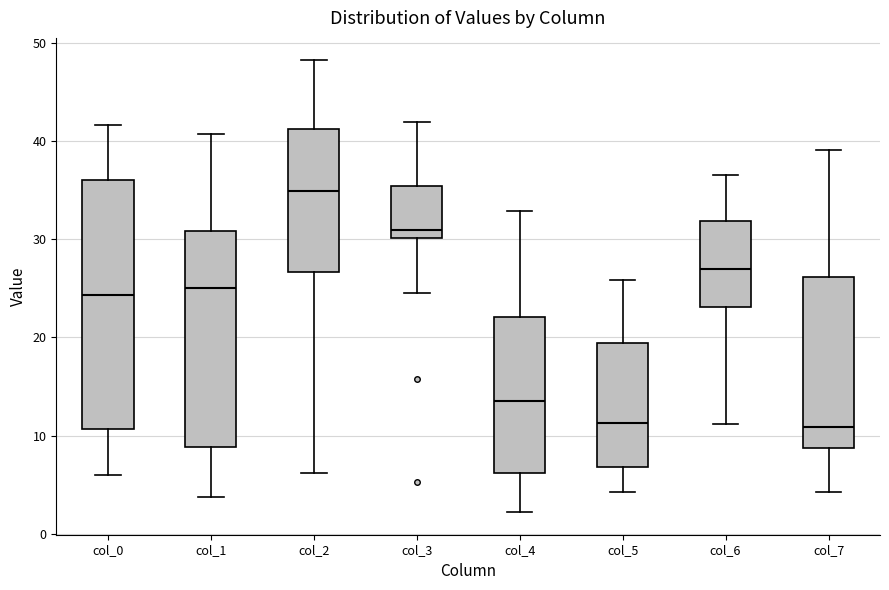

Which box's median line is the highest?

col_2